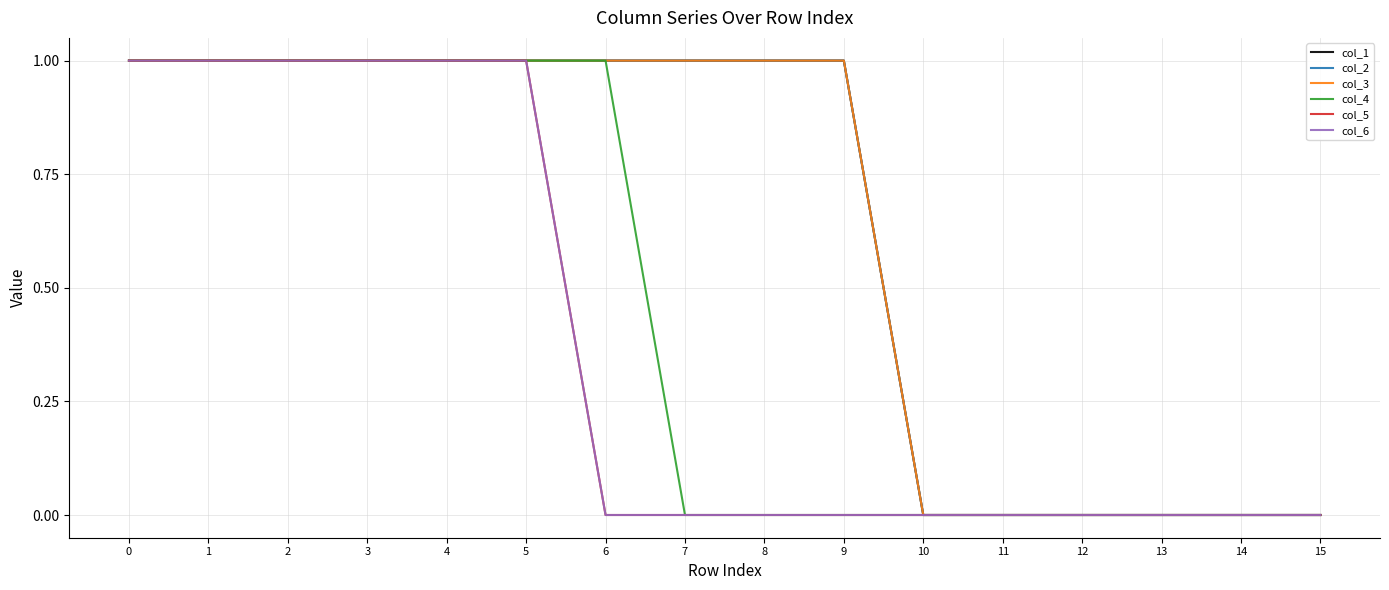

Does the chart display data point markers on the line(s)?

No